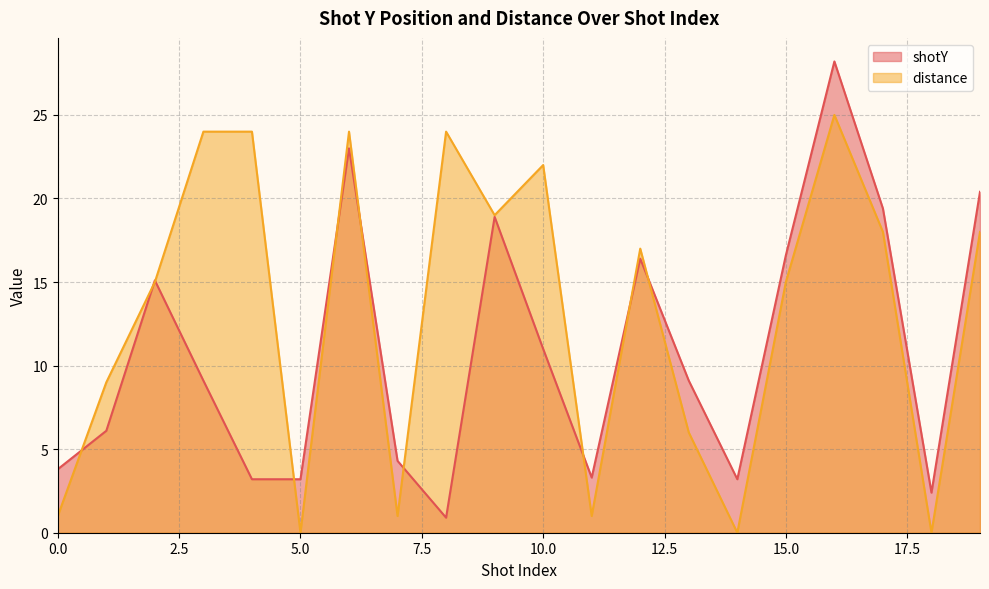

What is the value of the distance point at the 9th from the left?

24.0